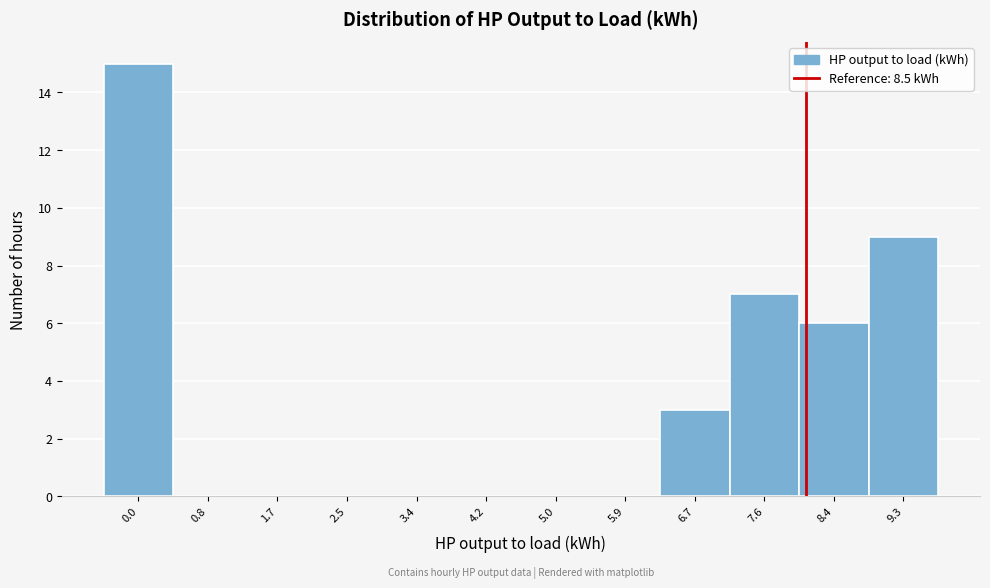

Reading left to right, transcribe all the data shown in this chart.

0.0=15	0.8=0	1.7=0	2.5=0	3.4=0	4.2=0	5.0=0	5.9=0	6.7=3	7.6=7	8.4=6	9.3=9